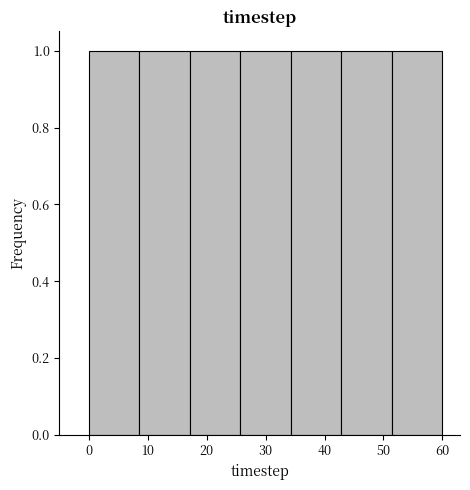

How tall is the bar that spans 17 to 26 on the x-axis? Neither the bar edges nor the heights are printed on the chart, so give them approximately, as read against the axes.

1